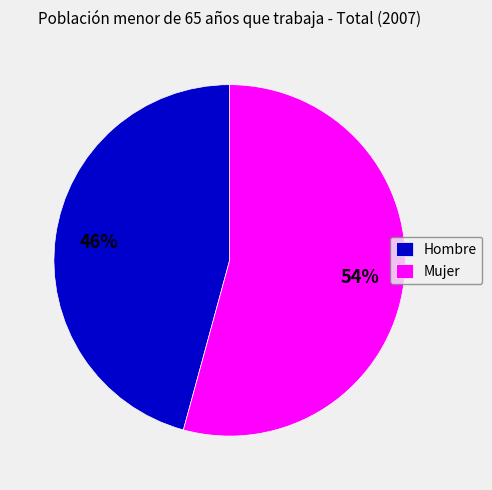

Which category has the biggest portion of the pie?

Mujer